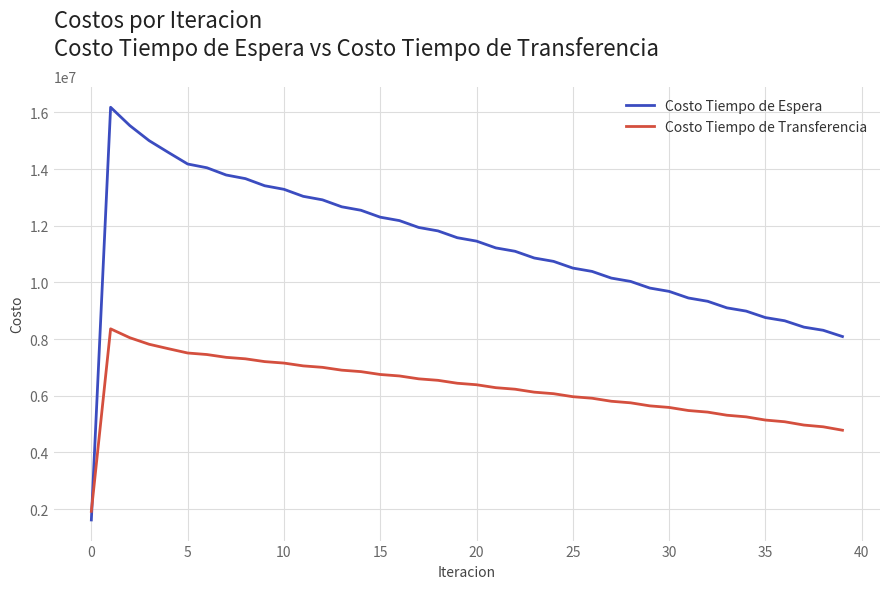

Which series has the largest range (max minus min)?

Costo Tiempo de Espera